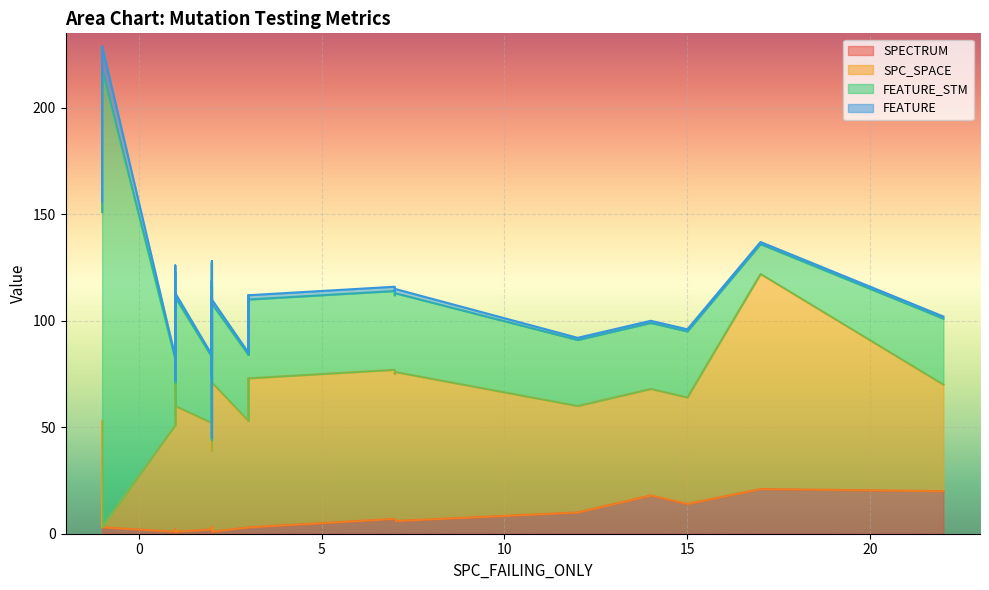

How many lines are shown in the chart?

4